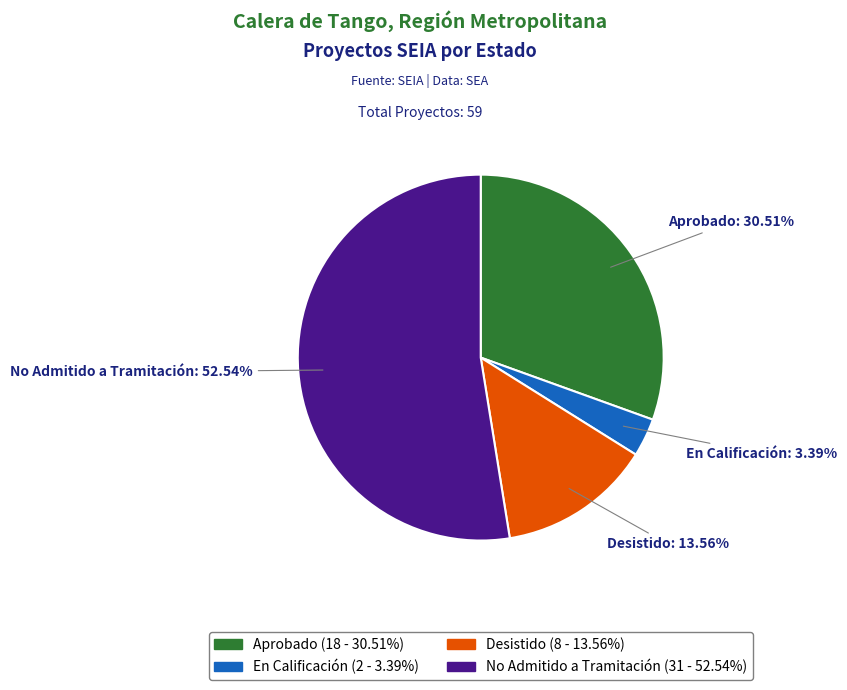

Rank the categories by value from lowest to highest.

En Calificación, Desistido, Aprobado, No Admitido a Tramitación